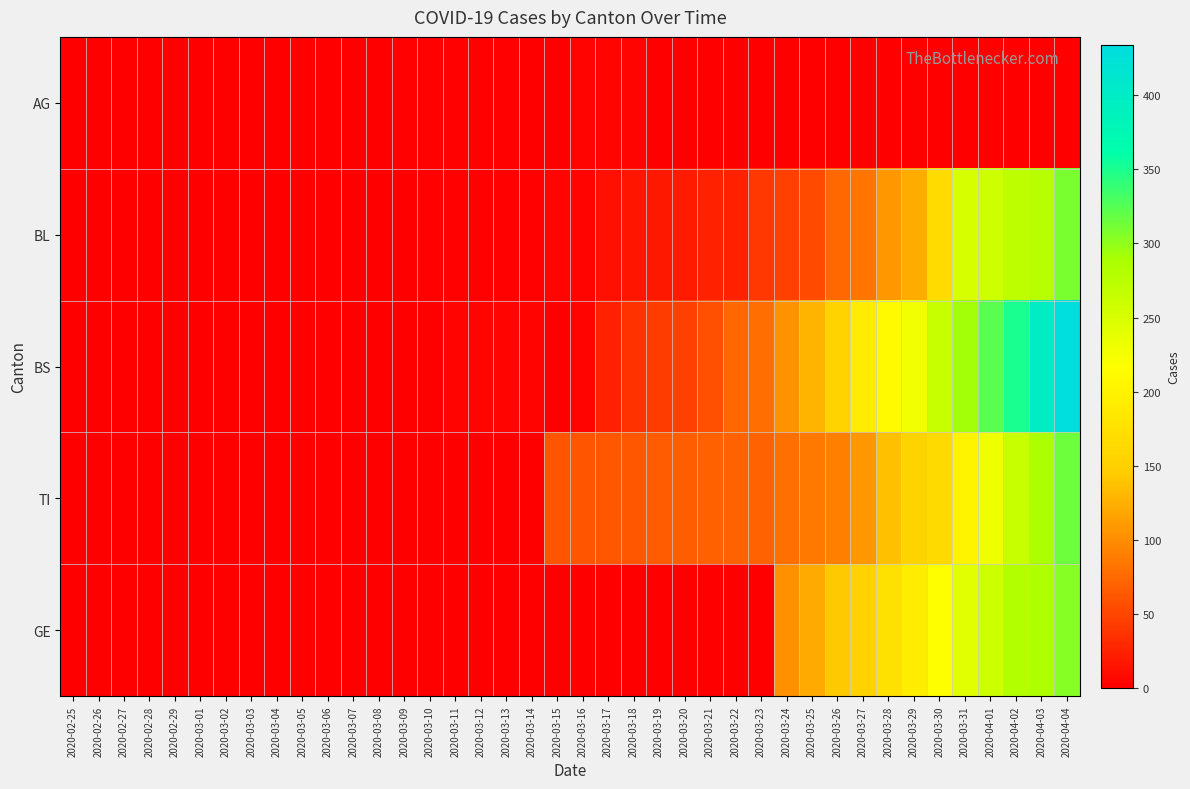

At which category is the sum across all series the highest?

2020-04-04